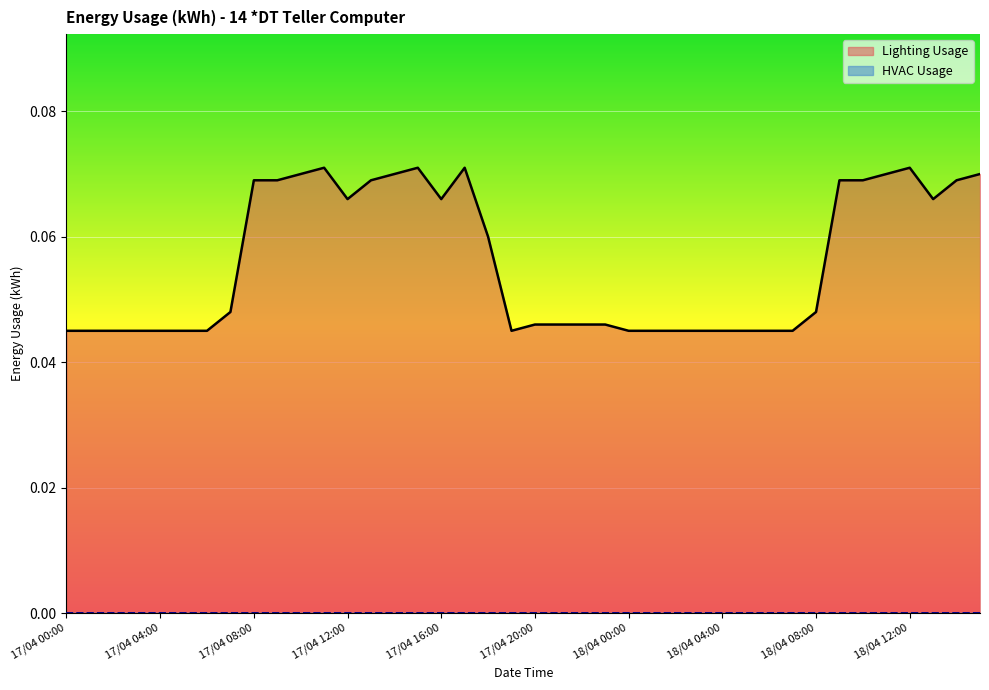

Rank the categories by value from highest to lowest.

17/04 11:00, 17/04 15:00, 17/04 17:00, 18/04 12:00, 17/04 10:00, 17/04 14:00, 18/04 11:00, 18/04 15:00, 17/04 08:00, 17/04 09:00, 17/04 13:00, 18/04 09:00, 18/04 10:00, 18/04 14:00, 17/04 12:00, 17/04 16:00, 18/04 13:00, 17/04 18:00, 17/04 07:00, 18/04 08:00, 17/04 20:00, 17/04 21:00, 17/04 22:00, 17/04 23:00, 17/04 00:00, 17/04 01:00, 17/04 02:00, 17/04 03:00, 17/04 04:00, 17/04 05:00, 17/04 06:00, 17/04 19:00, 18/04 00:00, 18/04 01:00, 18/04 02:00, 18/04 03:00, 18/04 04:00, 18/04 05:00, 18/04 06:00, 18/04 07:00